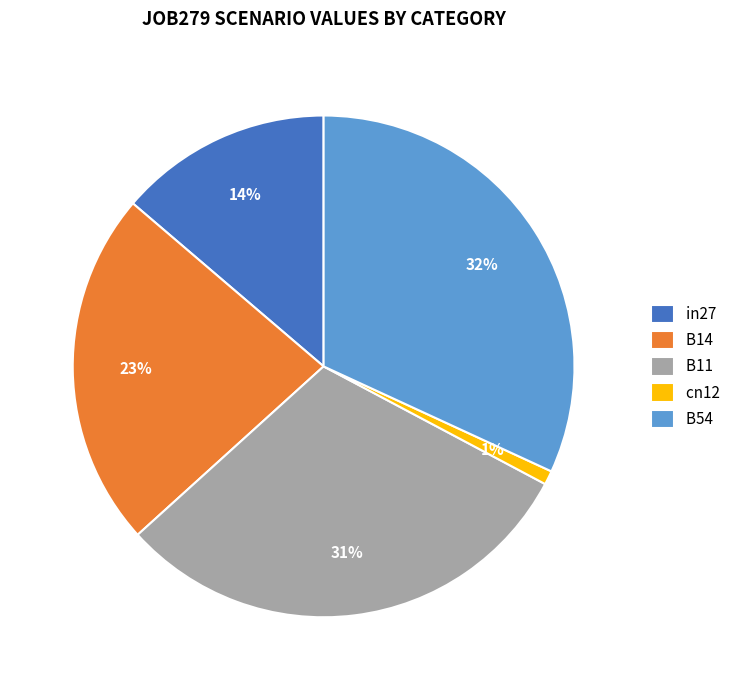

Do B11 and cn12 together represent more than half of the pie?

No